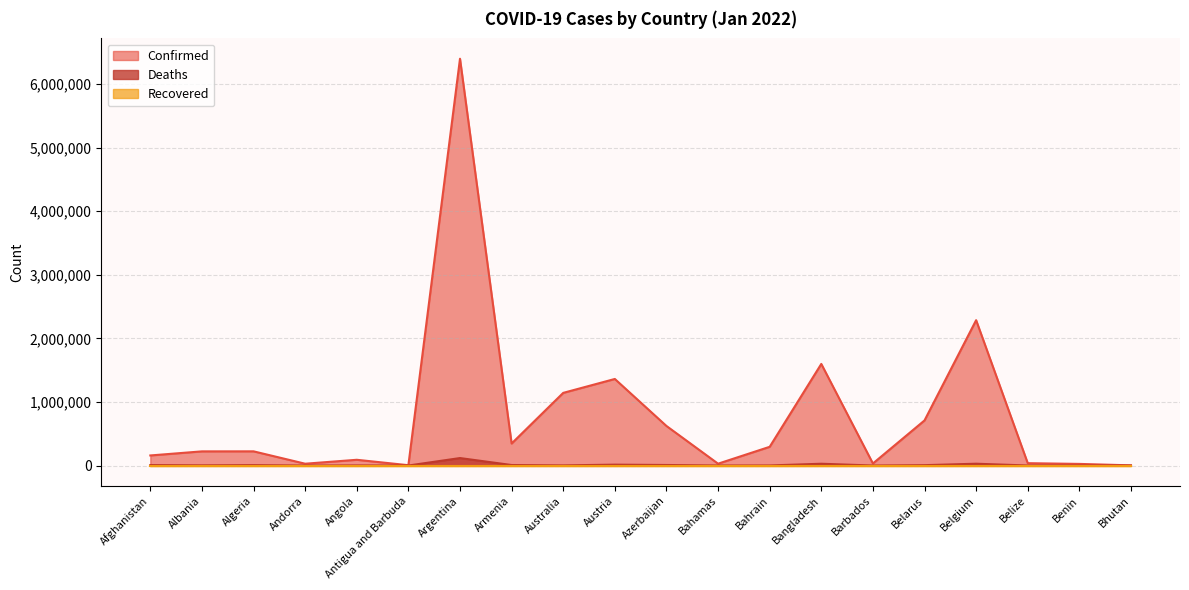

At which category is the sum across all series the highest?

Argentina